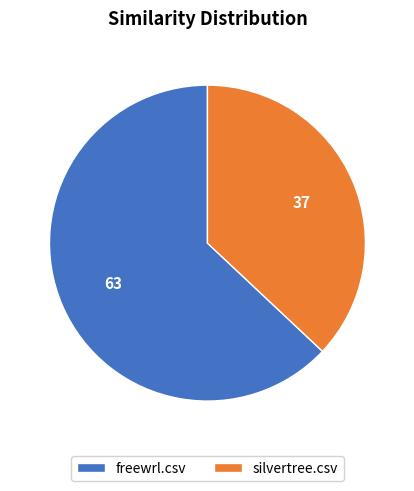

The silvertree.csv slice represents 37% of the pie. True or false?

True